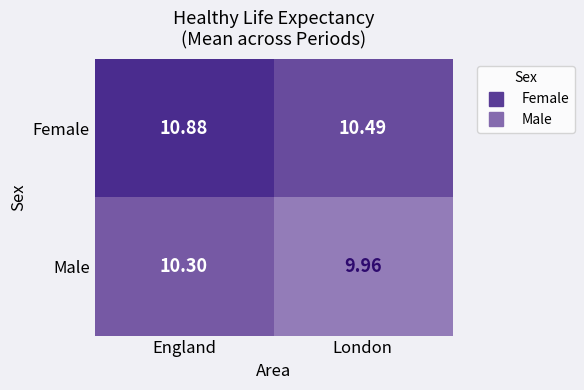

Which series has the widest spread of values?

Female